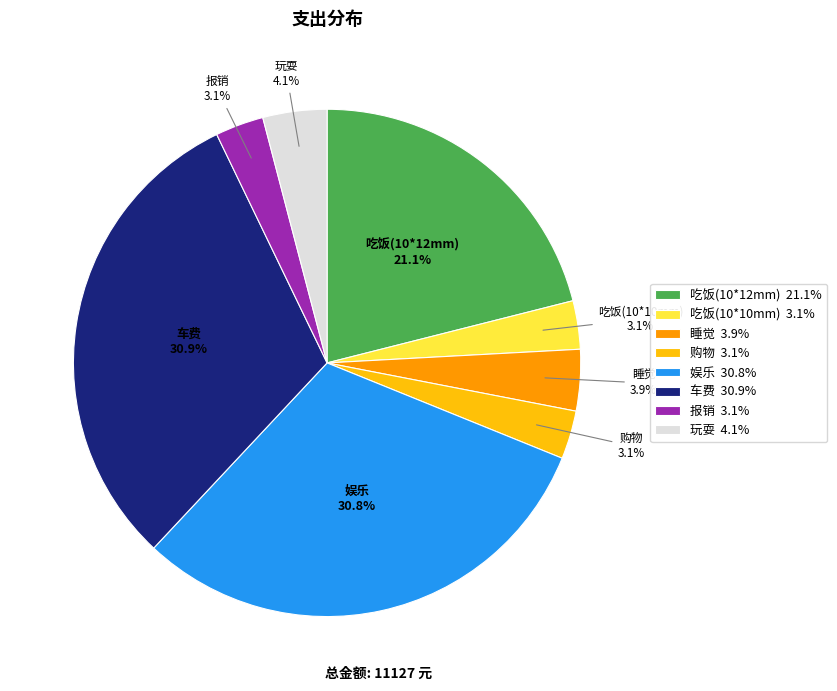

What is the total percentage of 车费 and 睡觉?

34.8%